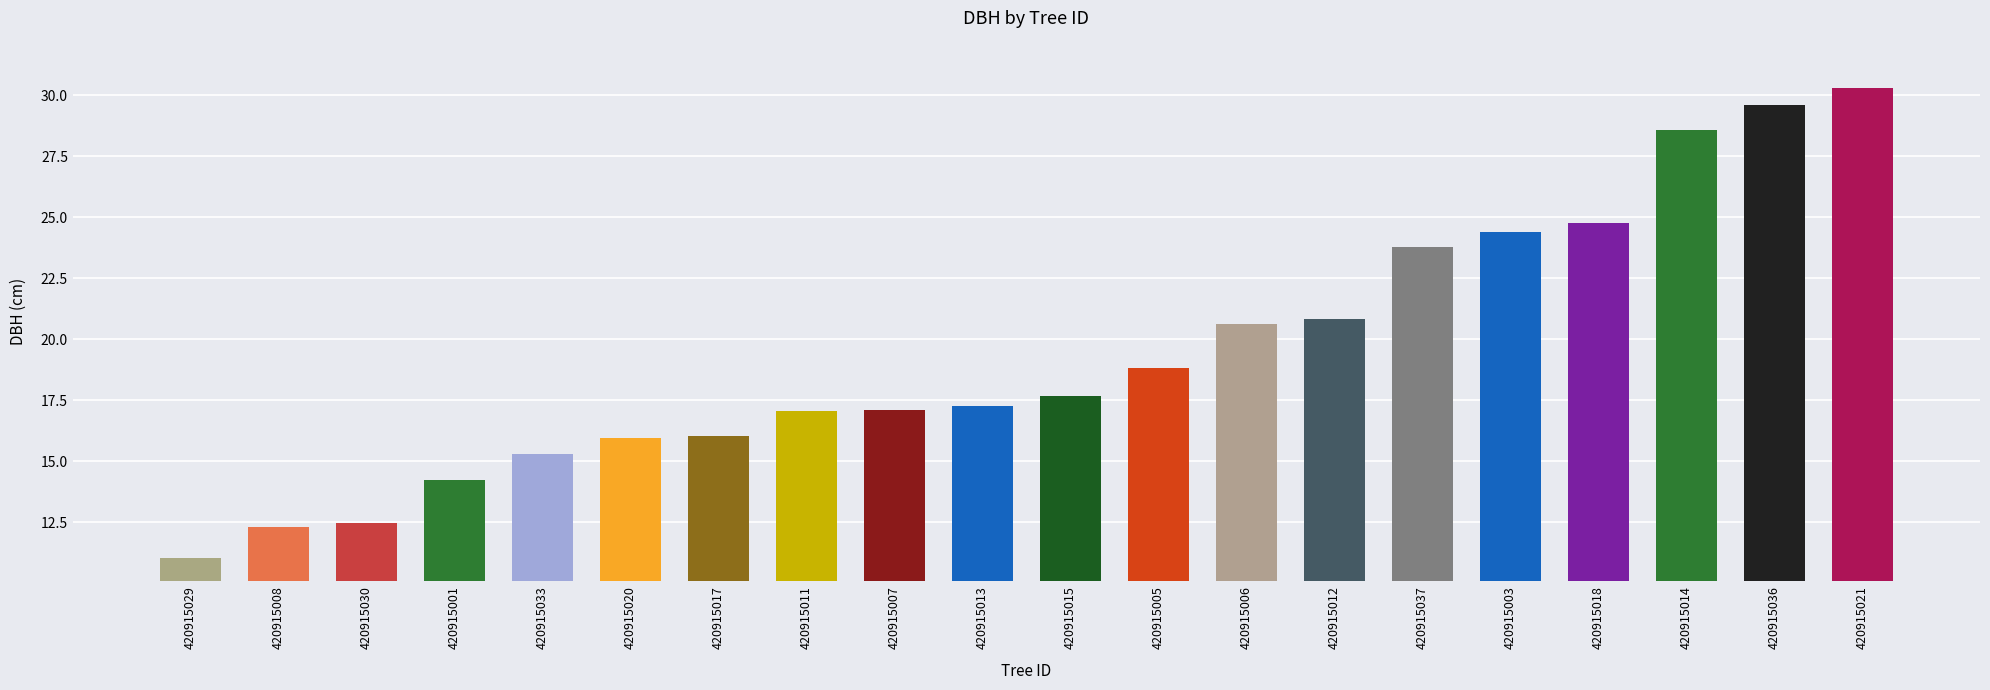

True or false: the data shows 41.6 at 420915036.

False